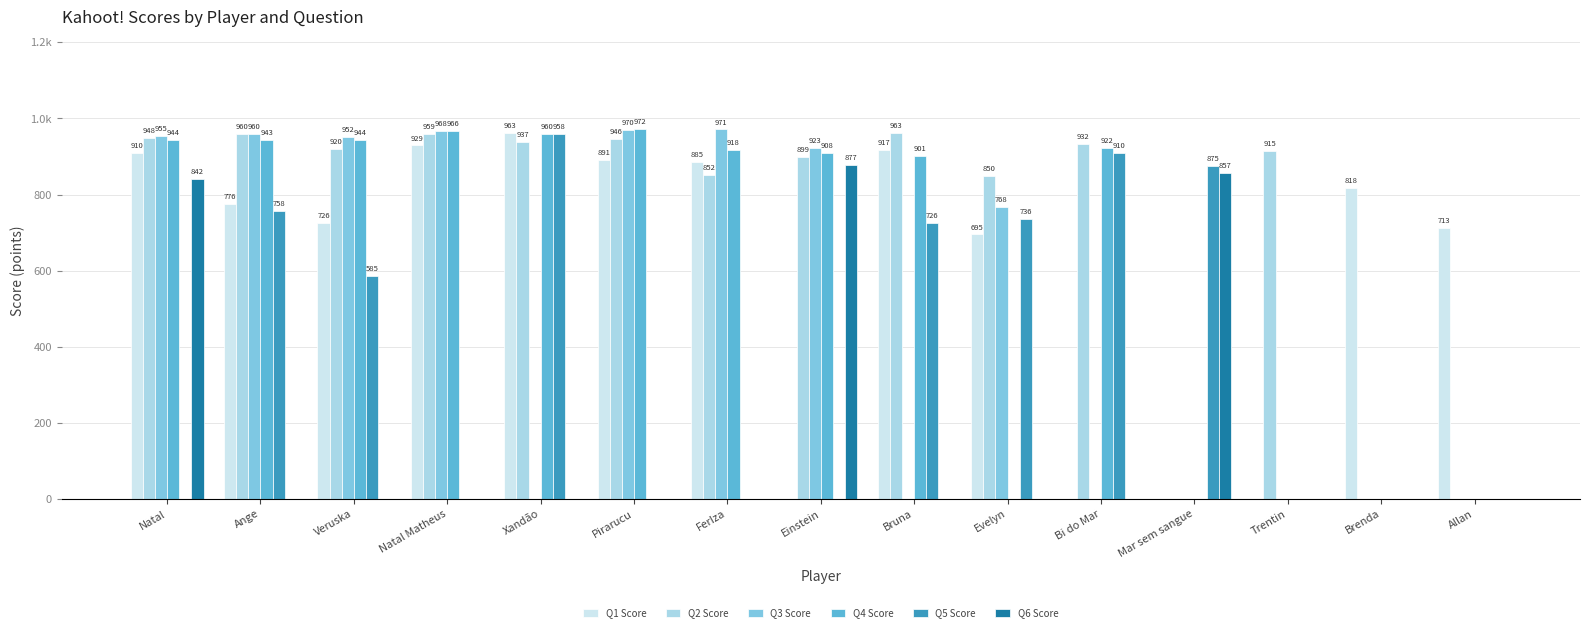

Reading left to right, transcribe all the data shown in this chart.

Q1 Score: Natal=910	Ange=776	Veruska=726	Natal Matheus=929	Xandão=963	Pirarucu=891	FerIza=885	Einstein=0	Bruna=917	Evelyn=695	Bi do Mar=0	Mar sem sangue=0	Trentin=0	Brenda=818	Allan=713
Q2 Score: Natal=948	Ange=960	Veruska=920	Natal Matheus=959	Xandão=937	Pirarucu=946	FerIza=852	Einstein=899	Bruna=963	Evelyn=850	Bi do Mar=932	Mar sem sangue=0	Trentin=915	Brenda=0	Allan=0
Q3 Score: Natal=955	Ange=960	Veruska=952	Natal Matheus=968	Xandão=0	Pirarucu=970	FerIza=971	Einstein=923	Bruna=0	Evelyn=768	Bi do Mar=0	Mar sem sangue=0	Trentin=0	Brenda=0	Allan=0
Q4 Score: Natal=944	Ange=943	Veruska=944	Natal Matheus=966	Xandão=960	Pirarucu=972	FerIza=918	Einstein=908	Bruna=901	Evelyn=0	Bi do Mar=922	Mar sem sangue=0	Trentin=0	Brenda=0	Allan=0
Q5 Score: Natal=0	Ange=758	Veruska=585	Natal Matheus=0	Xandão=958	Pirarucu=0	FerIza=0	Einstein=0	Bruna=726	Evelyn=736	Bi do Mar=910	Mar sem sangue=875	Trentin=0	Brenda=0	Allan=0
Q6 Score: Natal=842	Ange=0	Veruska=0	Natal Matheus=0	Xandão=0	Pirarucu=0	FerIza=0	Einstein=877	Bruna=0	Evelyn=0	Bi do Mar=0	Mar sem sangue=857	Trentin=0	Brenda=0	Allan=0